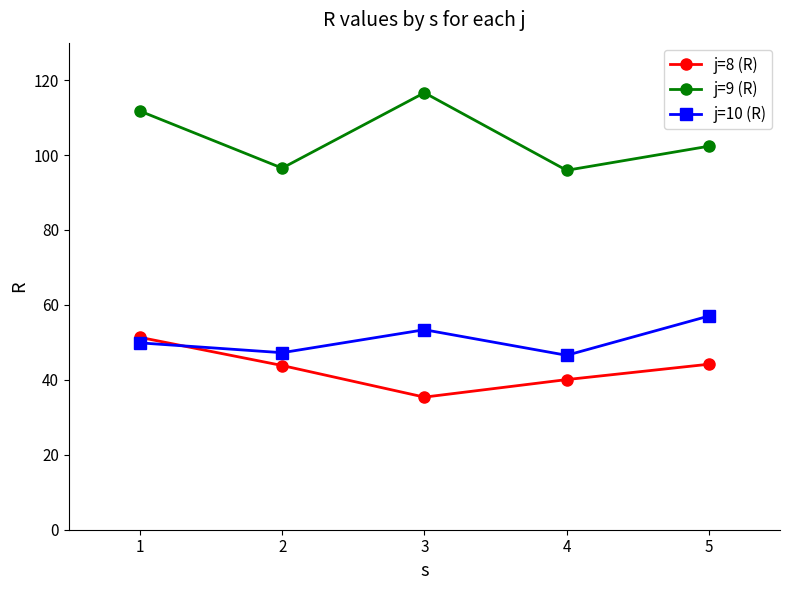

What is the approximate value of j=10 (R) at 3?

53.4